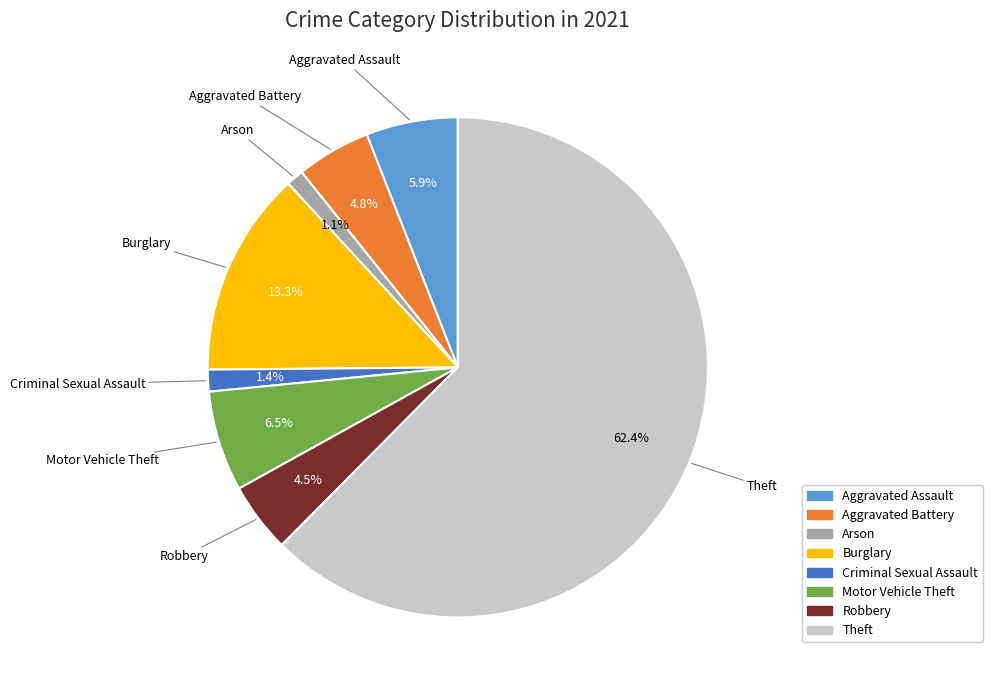

Is it true that Arson is 1% of the pie?

True